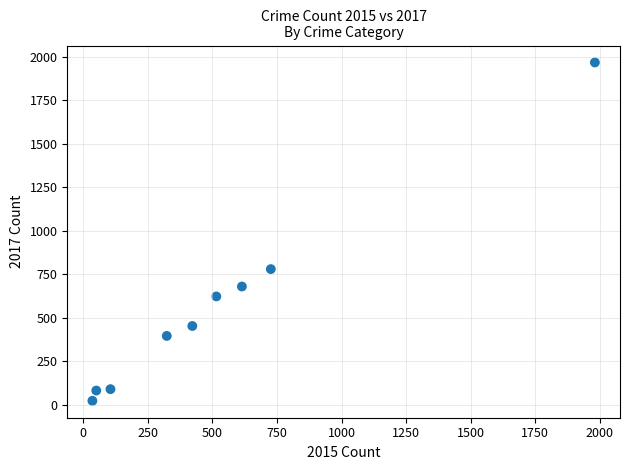

What Y value in the scatter plot is closest to 995?

780